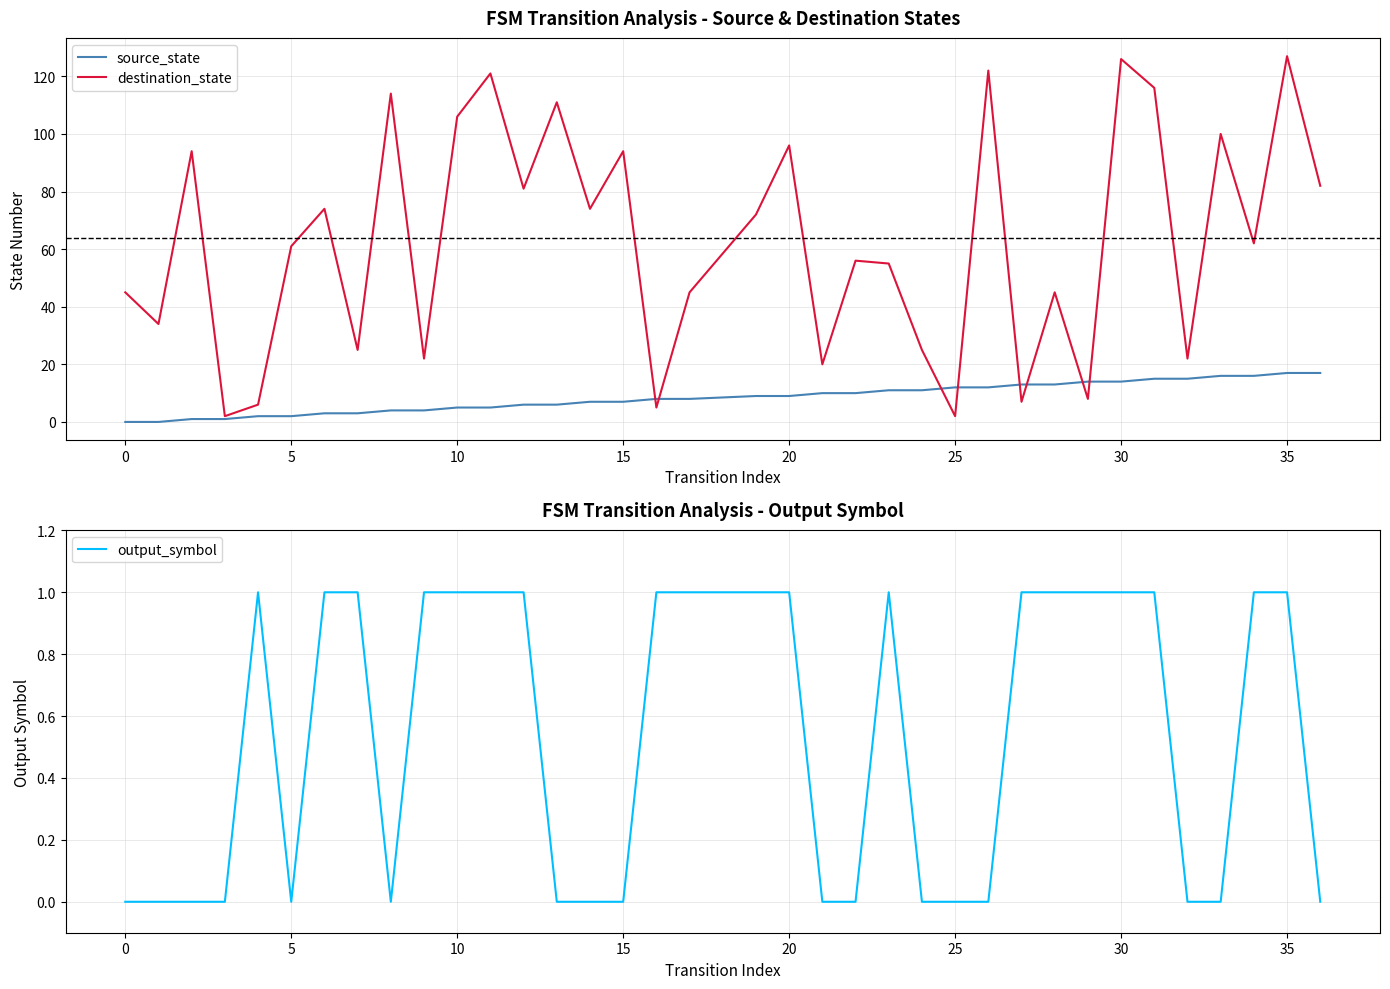

Reading left to right, transcribe all the data shown in this chart.

source_state: 0	0	1	1	2	2	3	3	4	4	5	5	6	6	7	7	8	8	9	9	10	10	11	11	12	12	13	13	14	14	15	15	16	16	17	17
destination_state: 45	34	94	2	6	61	74	25	114	22	106	121	81	111	74	94	5	45	72	96	20	56	55	25	2	122	7	45	8	126	116	22	100	62	127	82
output_symbol: 0	0	0	0	1	0	1	1	0	1	1	1	1	0	0	0	1	1	1	1	0	0	1	0	0	0	1	1	1	1	1	0	0	1	1	0